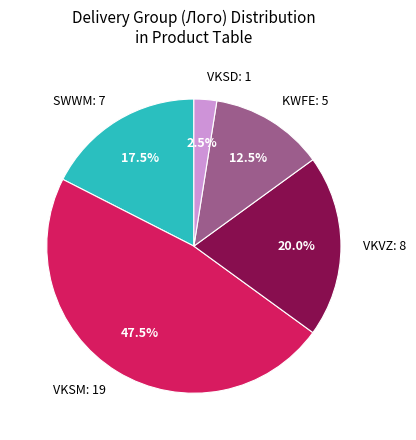

What is the total percentage of VKSD: 1 and KWFE: 5?

15.0%